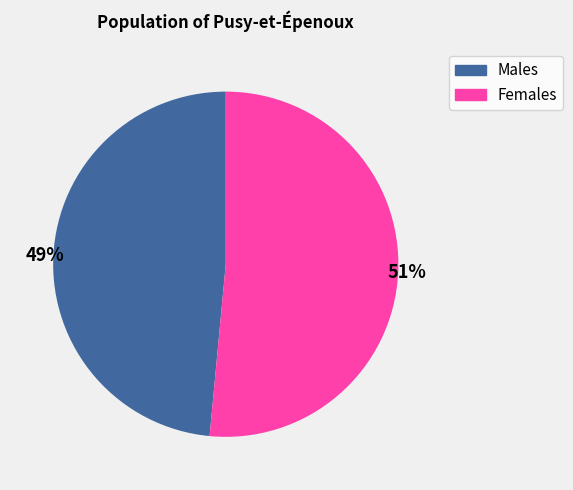

Is there a majority slice in this chart?

Yes